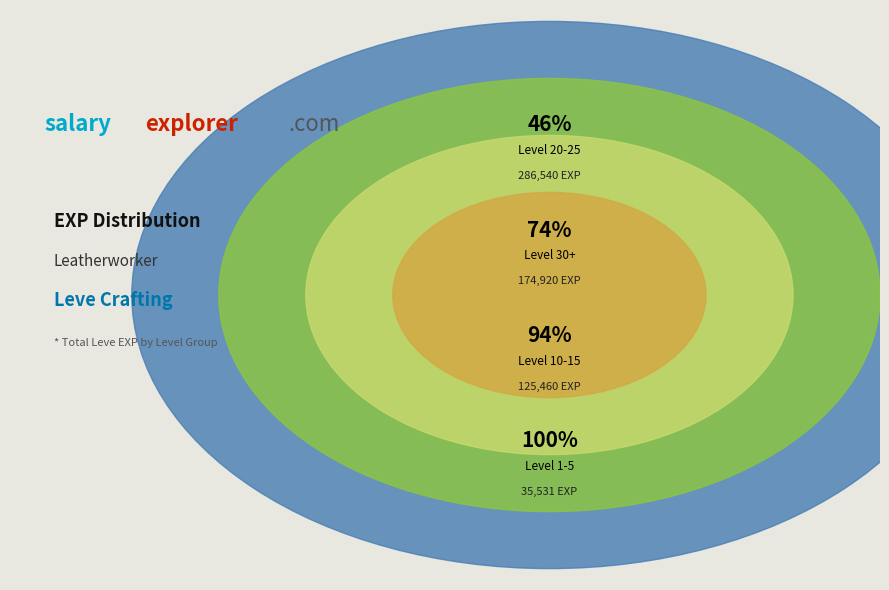

The 1 slice represents 17% of the pie. True or false?

False